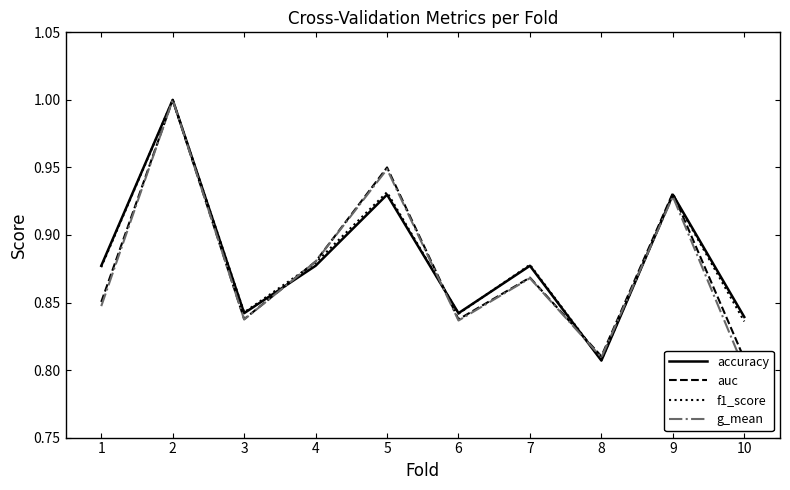

True or false: auc has more than 2 interior local peaks.

True